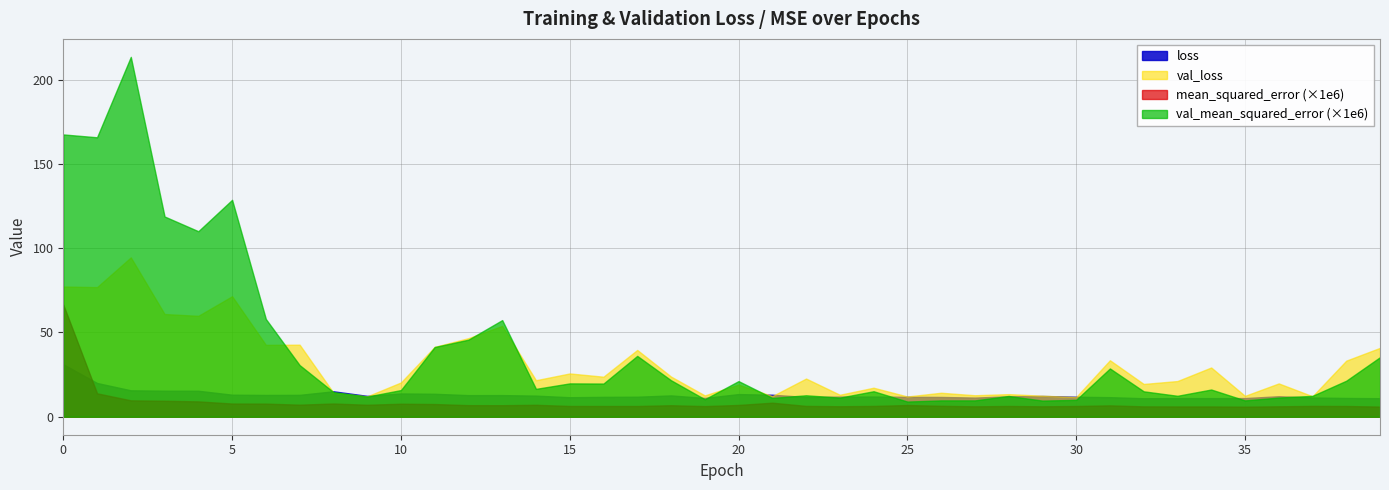

What is the highest value of the loss series?

31.1